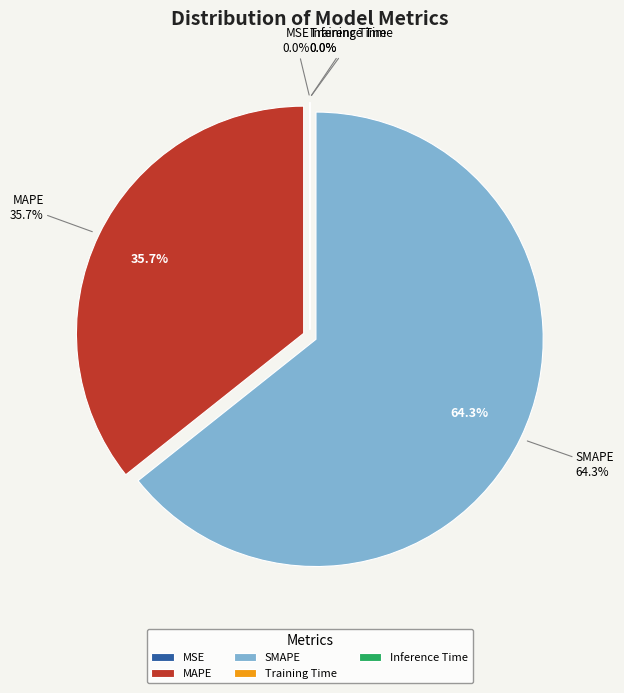

To the nearest percent, what portion does MAPE represent?

36%